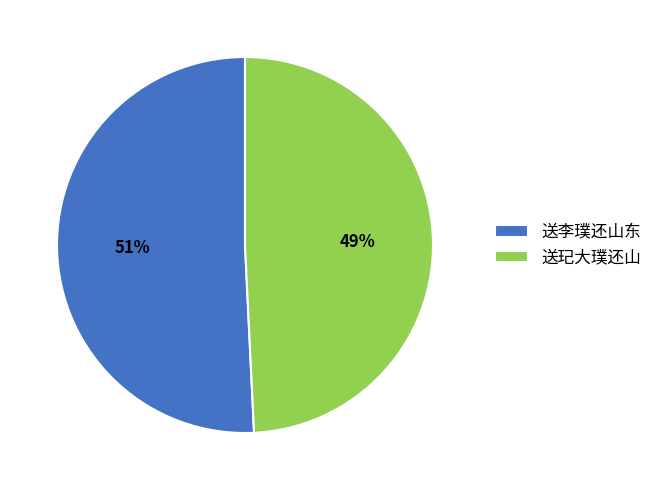

What is the majority slice?

送李璞还山东